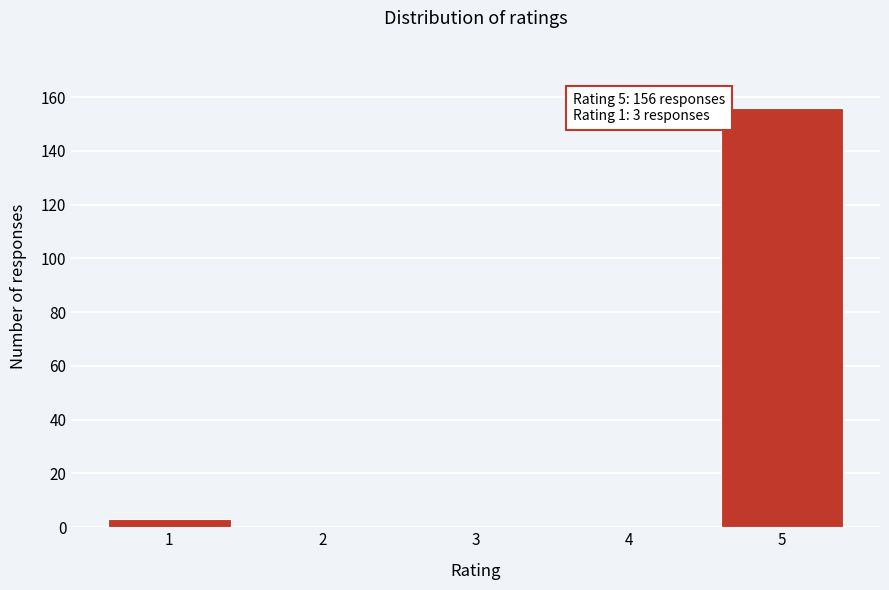

Reading right to left, what are all the values shown in this chart?

5=156	4=0	3=0	2=0	1=3